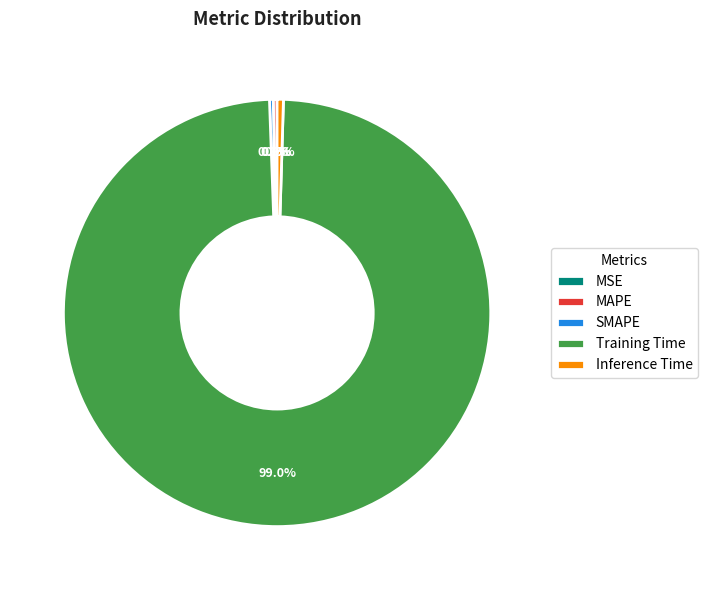

Is it true that SMAPE is 0% of the pie?

True